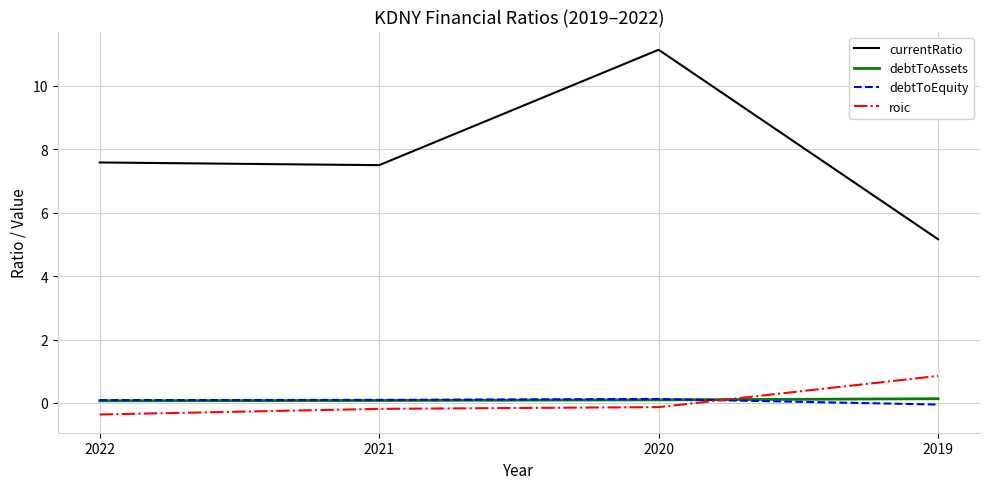

Between which two adjacent categories do debtToEquity and roic first intersect?

2020 and 2019